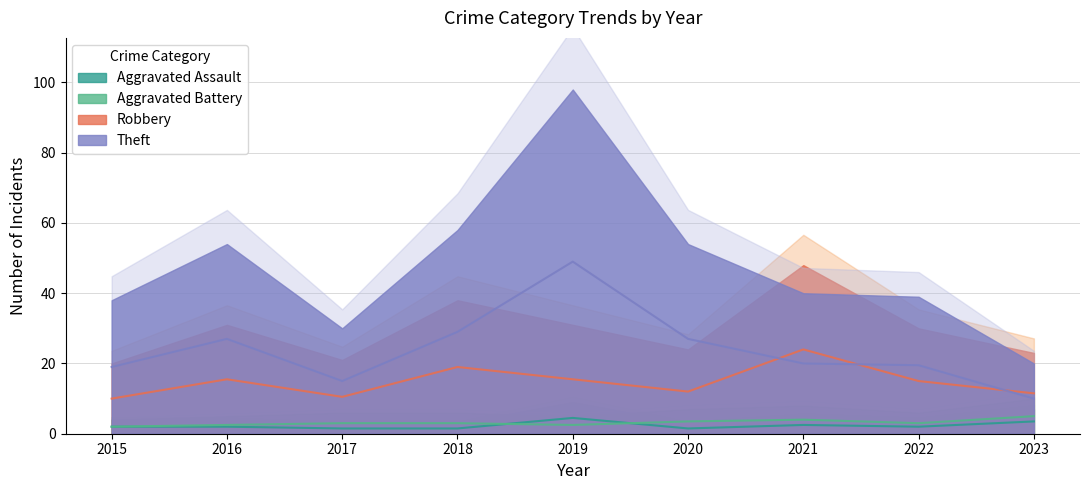

Rank the series by their maximum value, from highest to lowest.

Theft, Robbery, Aggravated Battery, Aggravated Assault